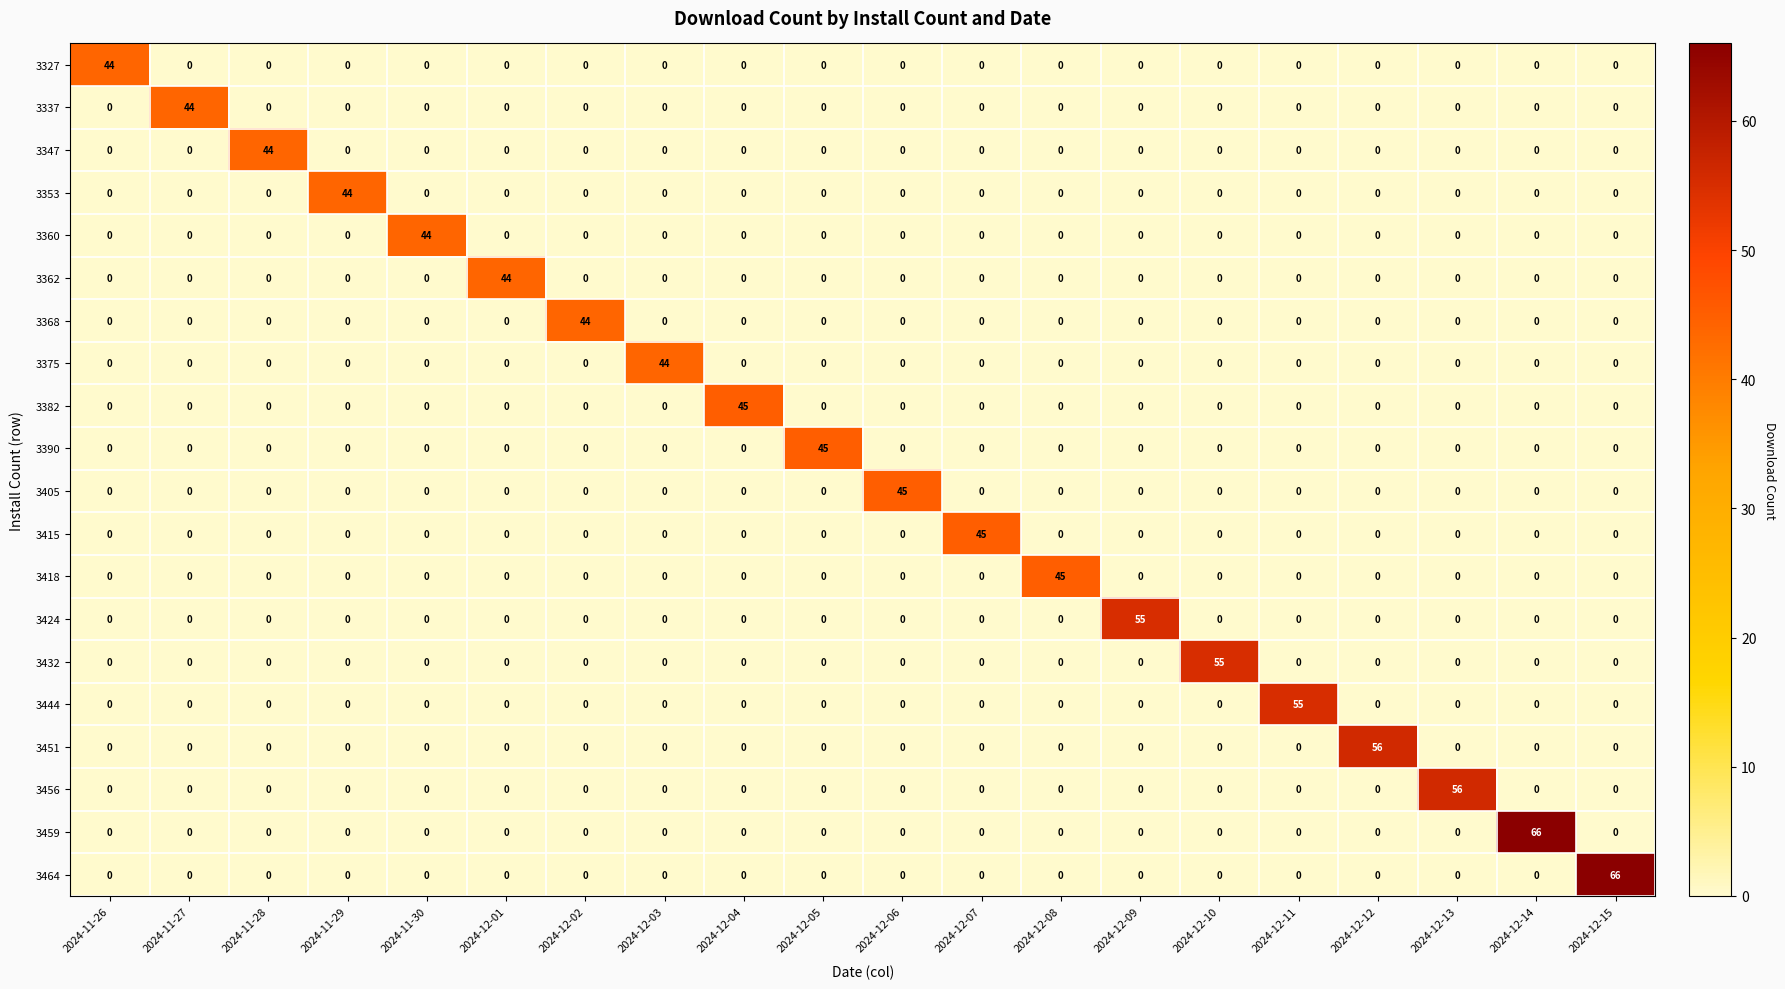

Which series changed the most between 2024-12-08 and 2024-12-13?

3456